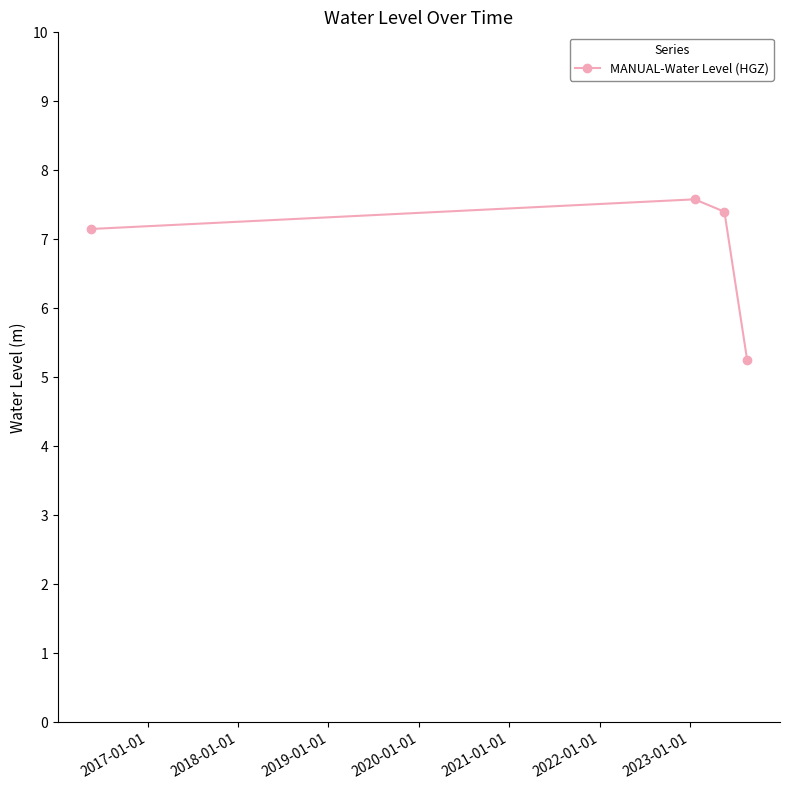

What is the difference between the maximum and minimum values?

2.3